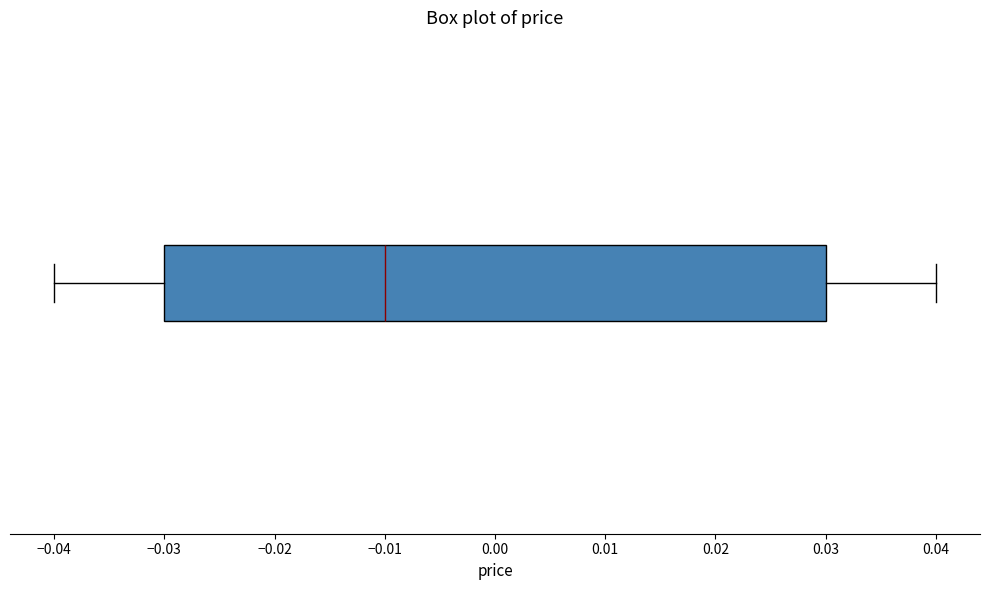

Transcribe this box plot: give where the median line is, the range the box spans, and where the two whiskers end, as read against the x-axis. The values are not printed on the chart, so give them approximately, as read against the axis.

median -0.01, box -0.03 to 0.03, whiskers -0.04 to 0.04